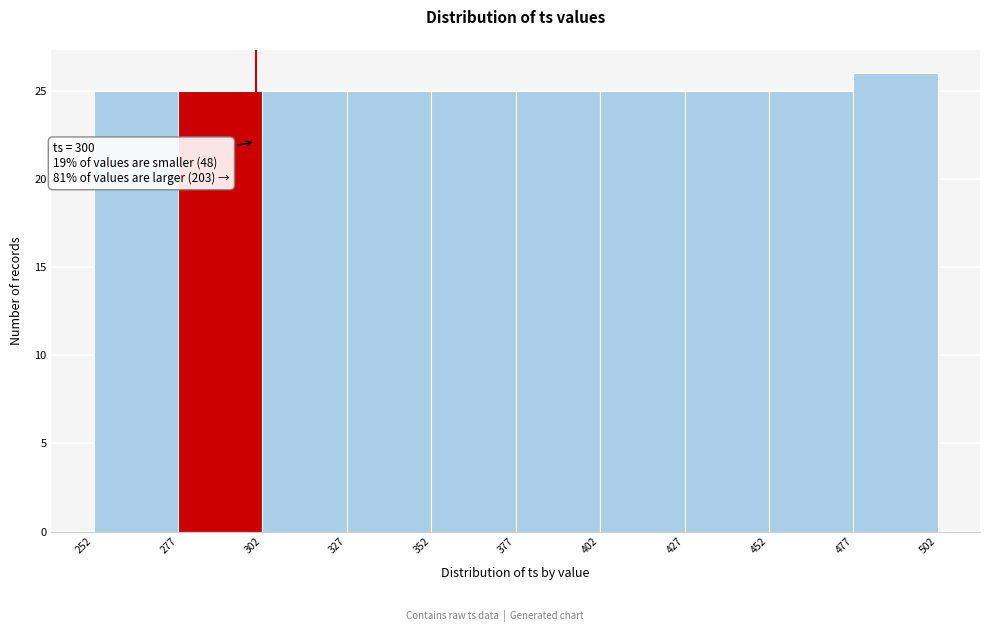

Over which range of the x-axis is the bar tallest?

477 to 502